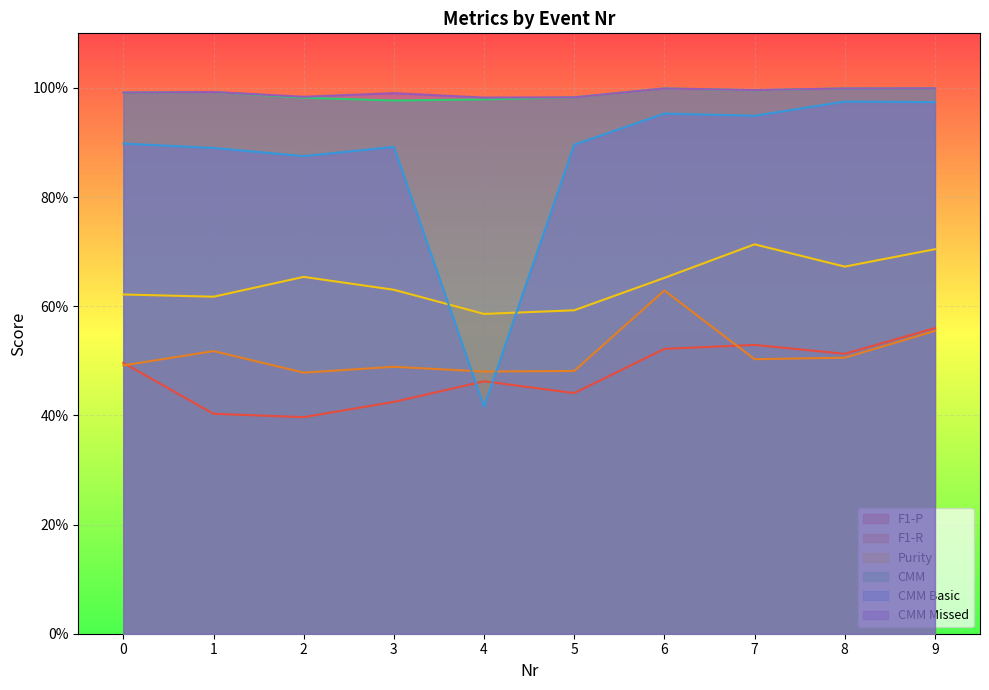

What is the minimum value for Purity?

0.6